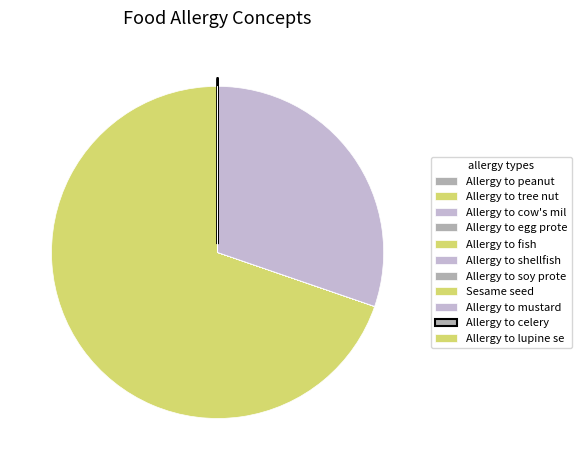

What is the smallest slice in the pie chart?

Allergy to peanut